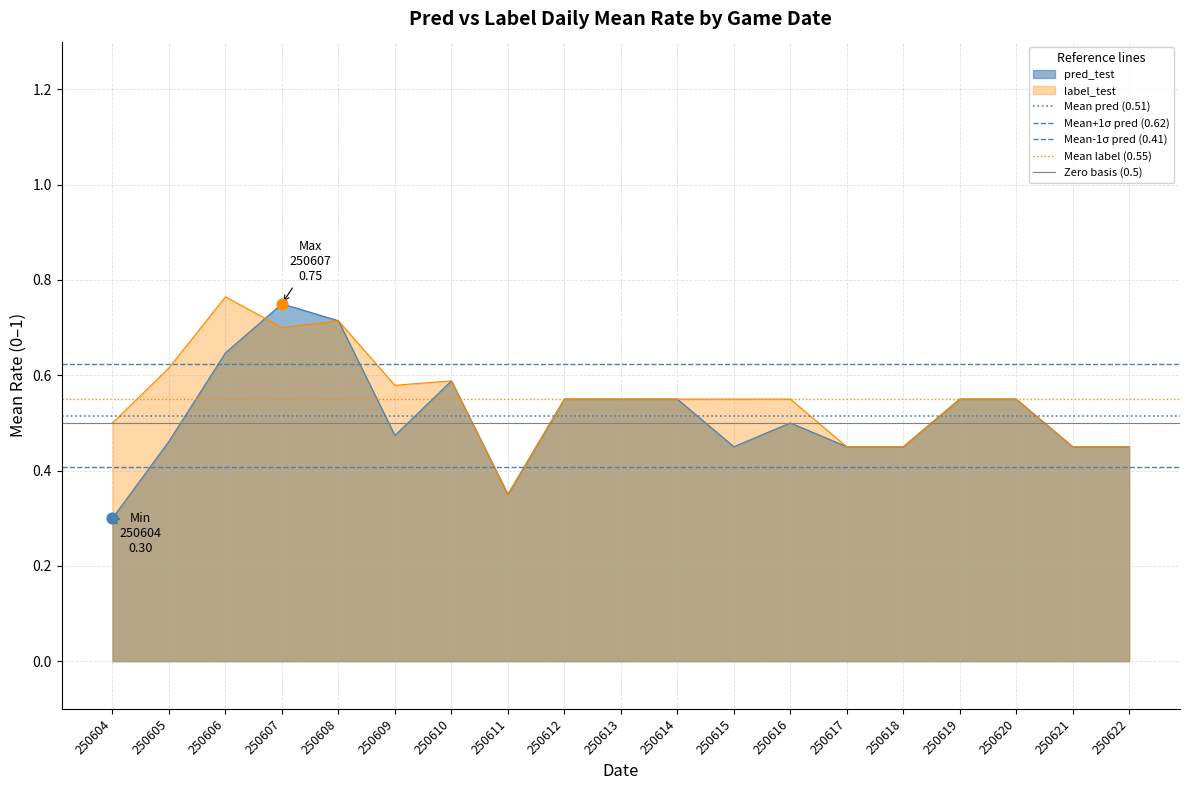

The value of pred_test at 250617 is 0.3. True or false?

False